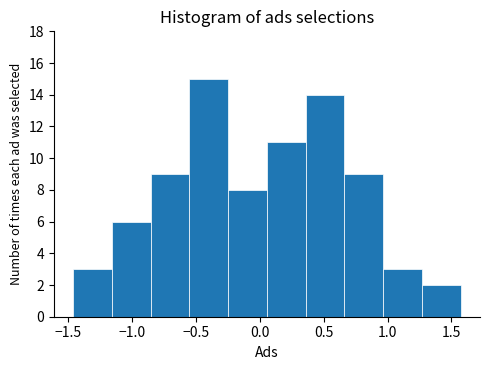

Reading left to right, transcribe this chart: for each bar, give the range it covers on the x-axis and its height. Neither the bar edges nor the heights are printed on the chart, so give them approximately, as read against the axes.

-1.45 to -1.15: 3
-1.15 to -0.85: 6
-0.85 to -0.55: 9
-0.55 to -0.25: 15
-0.25 to 0.05: 8
0.05 to 0.35: 11
0.35 to 0.65: 14
0.65 to 0.95: 9
0.95 to 1.25: 3
1.25 to 1.55: 2